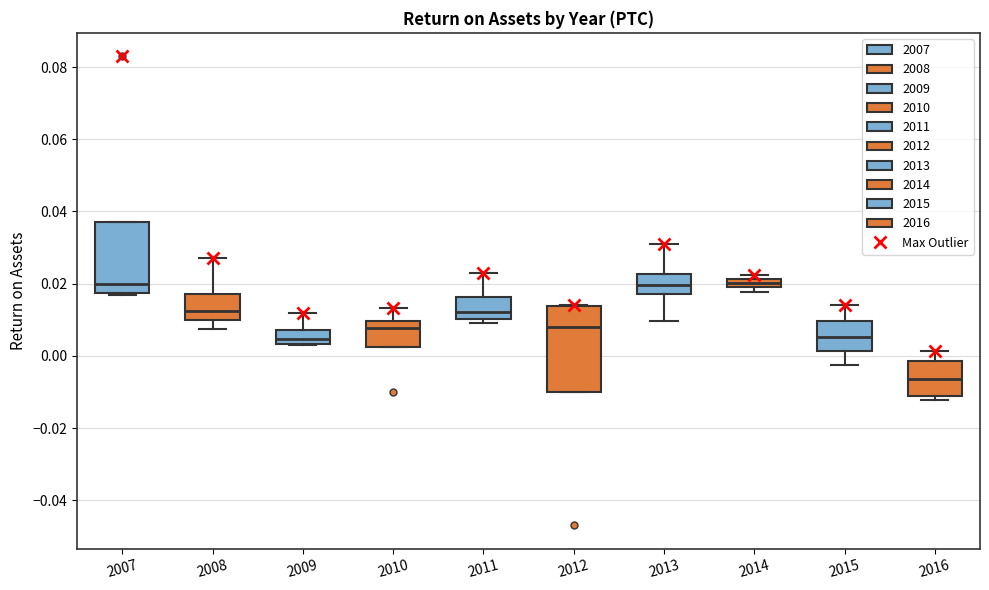

Which box has the lowest median line?

2016